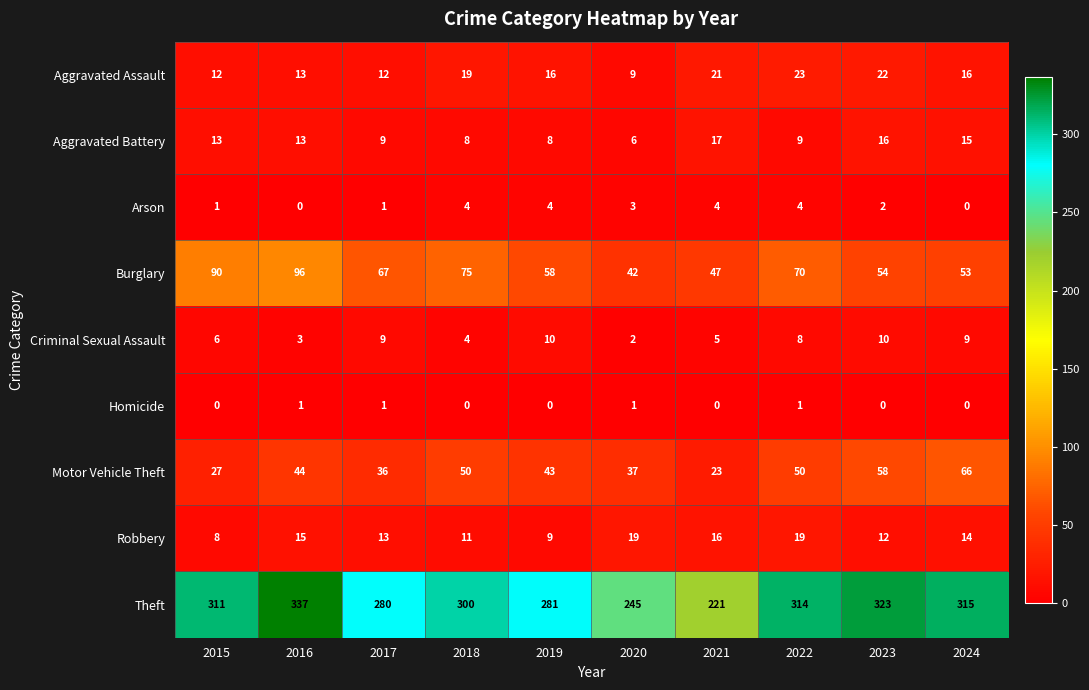

The value of Motor Vehicle Theft at 2018 is 50. True or false?

True